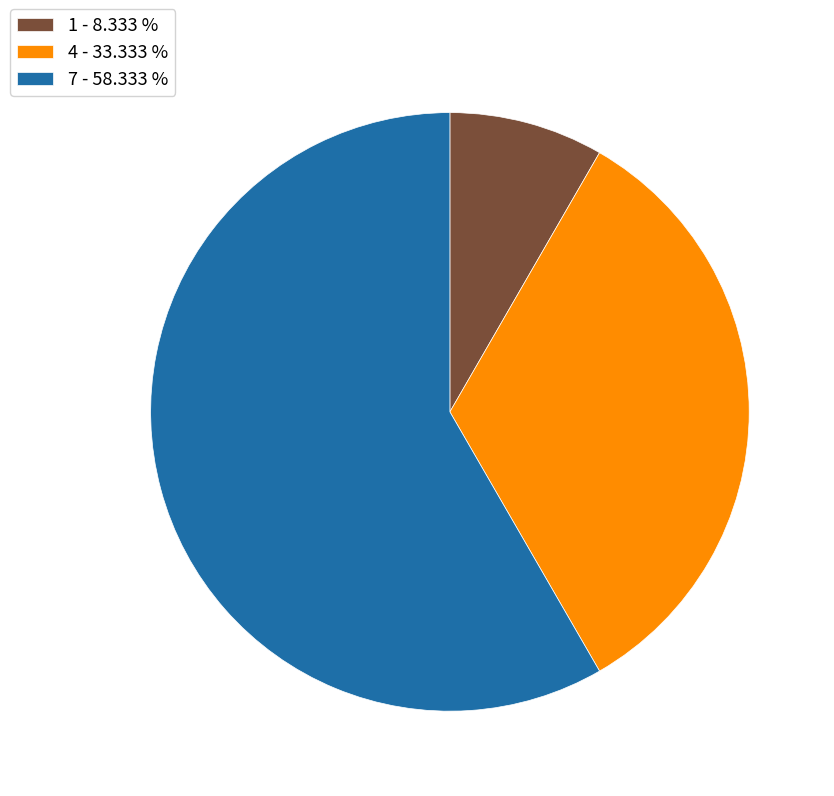

Do 1 - 8.333 % and 7 - 58.333 % together represent more than half of the pie?

Yes